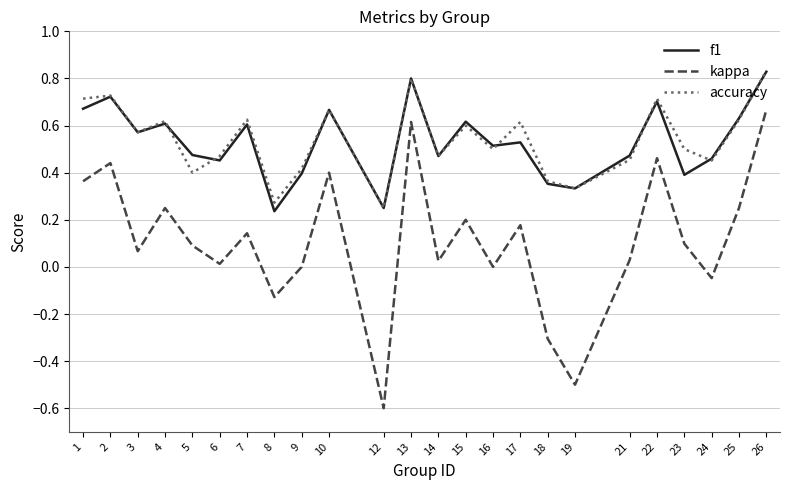

What is the total value across all series at 10?

1.7